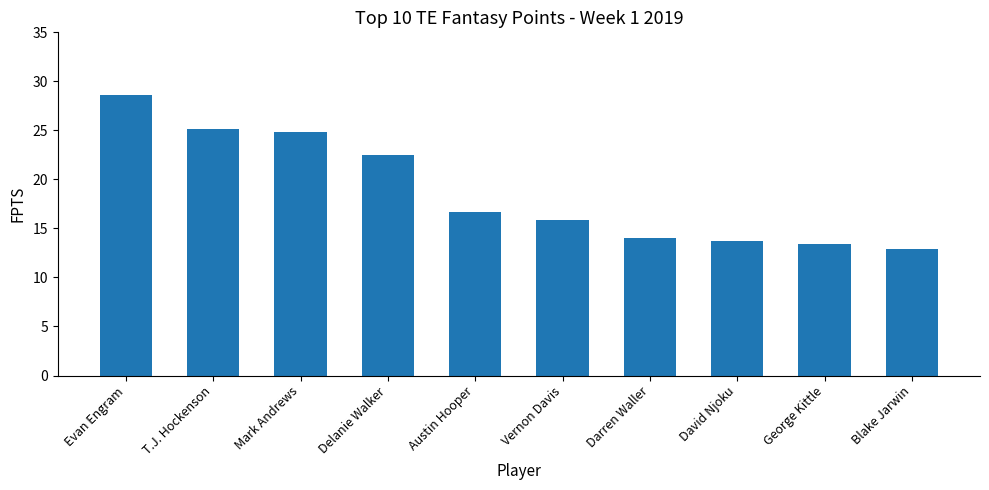

List the labels in order of value, smallest first.

Blake Jarwin, George Kittle, David Njoku, Darren Waller, Vernon Davis, Austin Hooper, Delanie Walker, Mark Andrews, T.J. Hockenson, Evan Engram